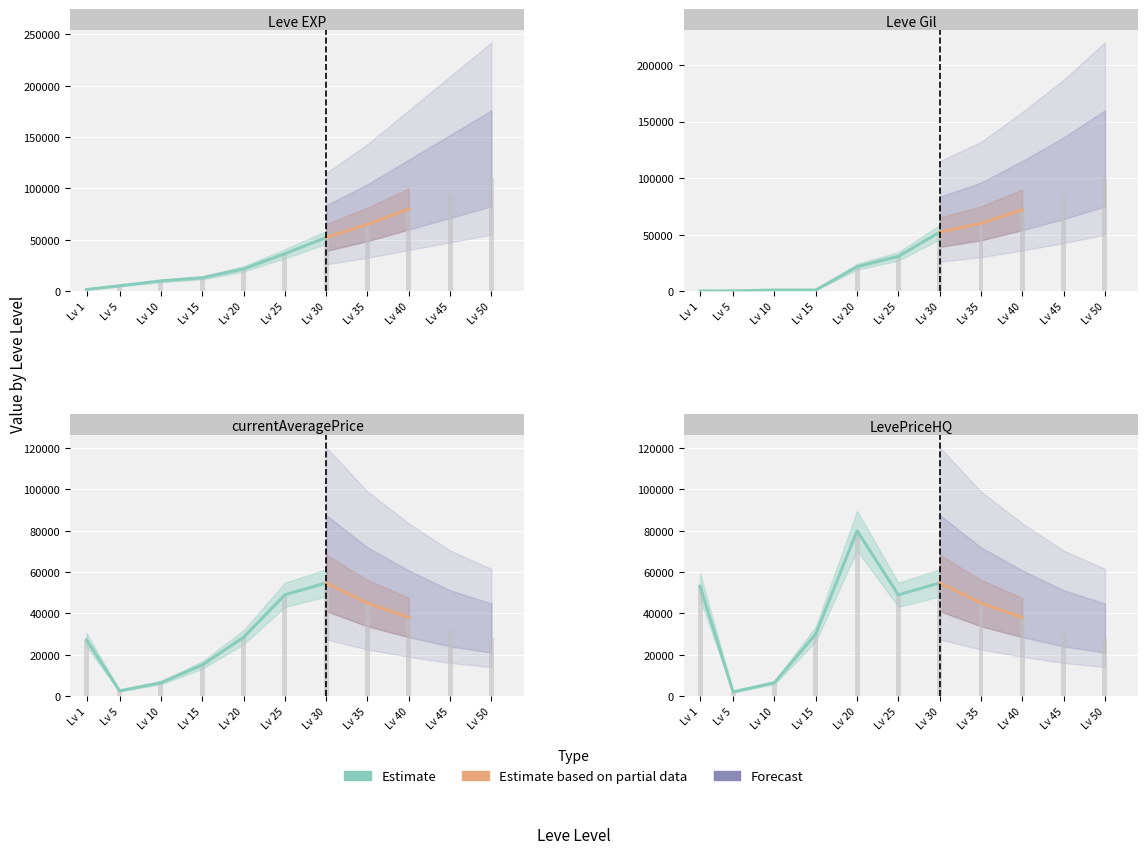

How many data points in Leve Gil are above 30820?

5